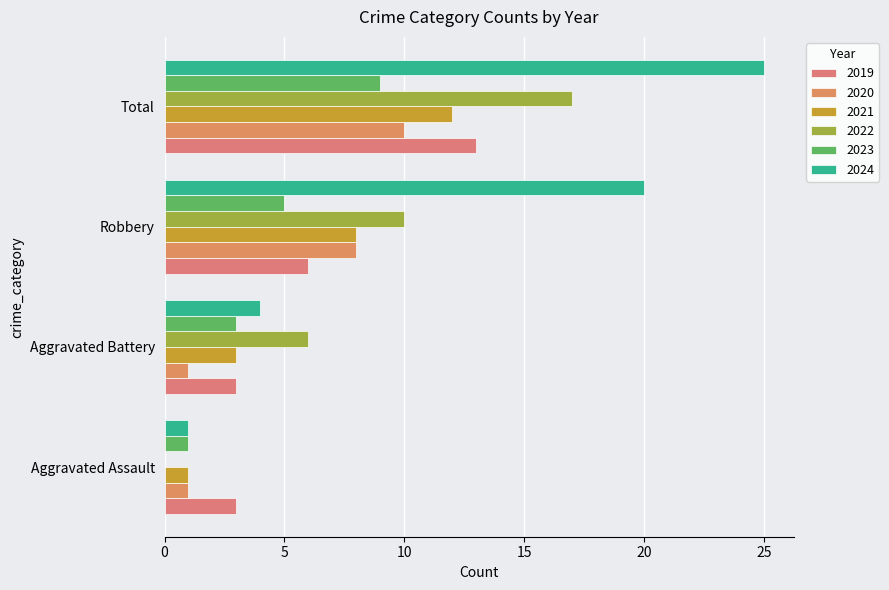

How many distinct data groups are displayed?

6